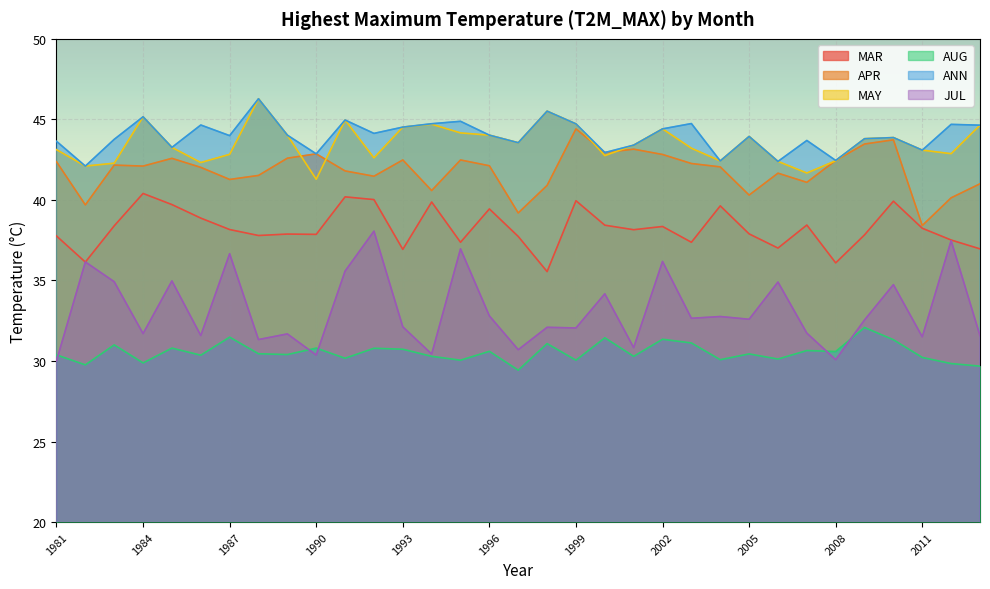

What is the value of the JUL point at the 1st from the left?

30.0